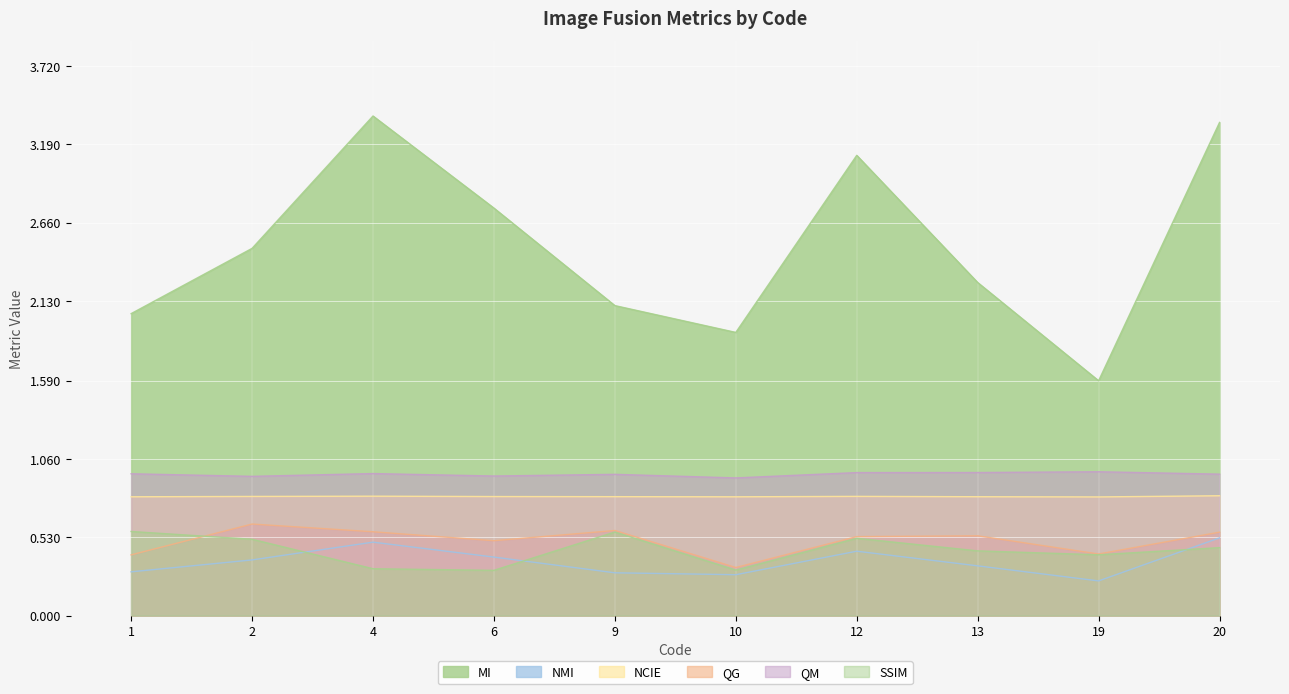

What is the difference between the maximum and second lowest values in the QG series?

0.2